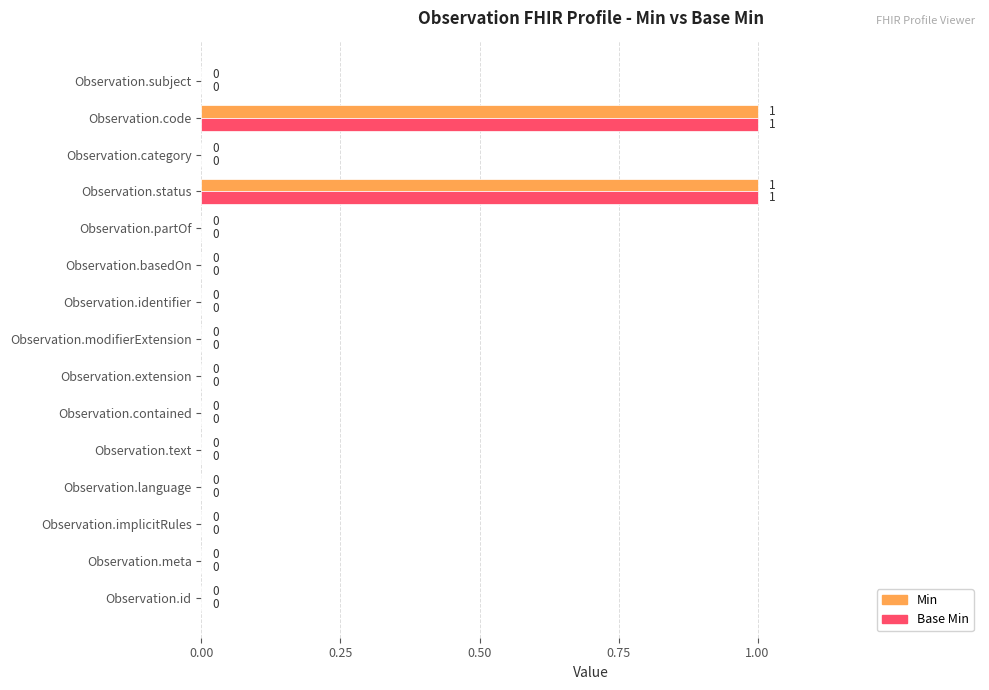

The Base Min series shows 0 at Observation.identifier. True or false?

True